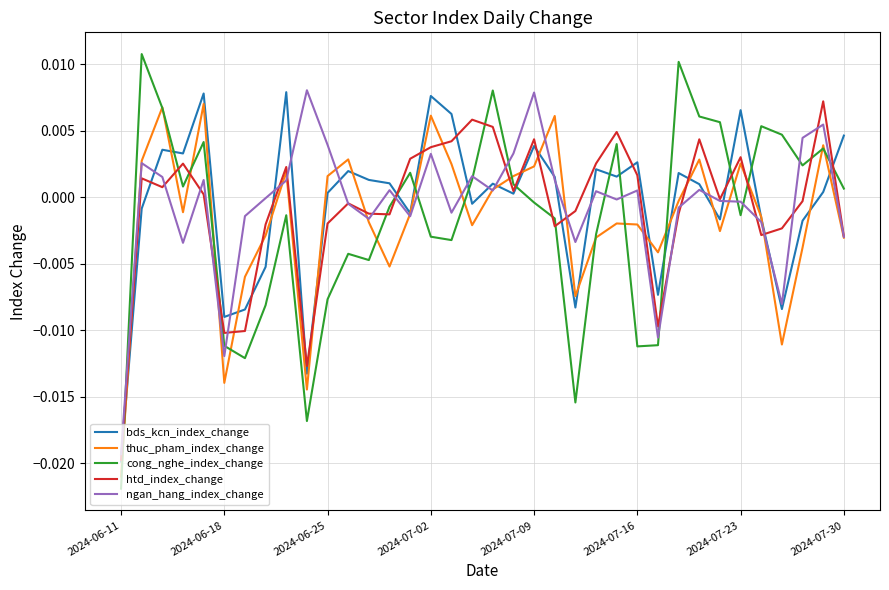

Which series has the widest spread of values?

cong_nghe_index_change